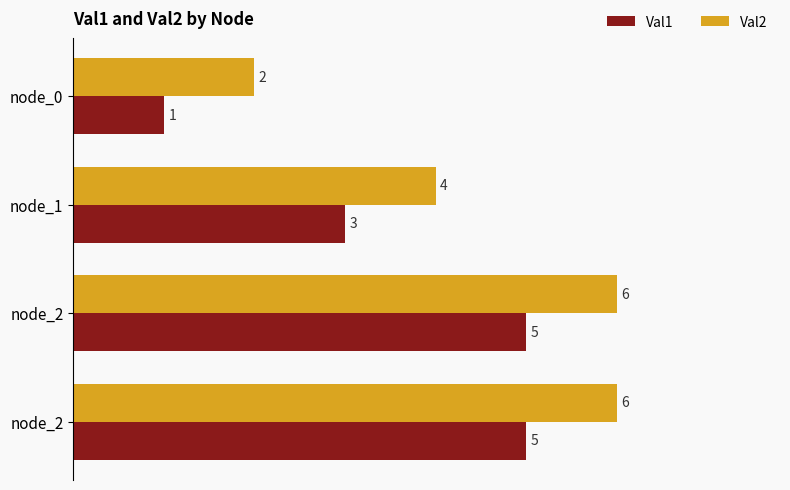

What are all the series names shown in the legend?

Val1, Val2